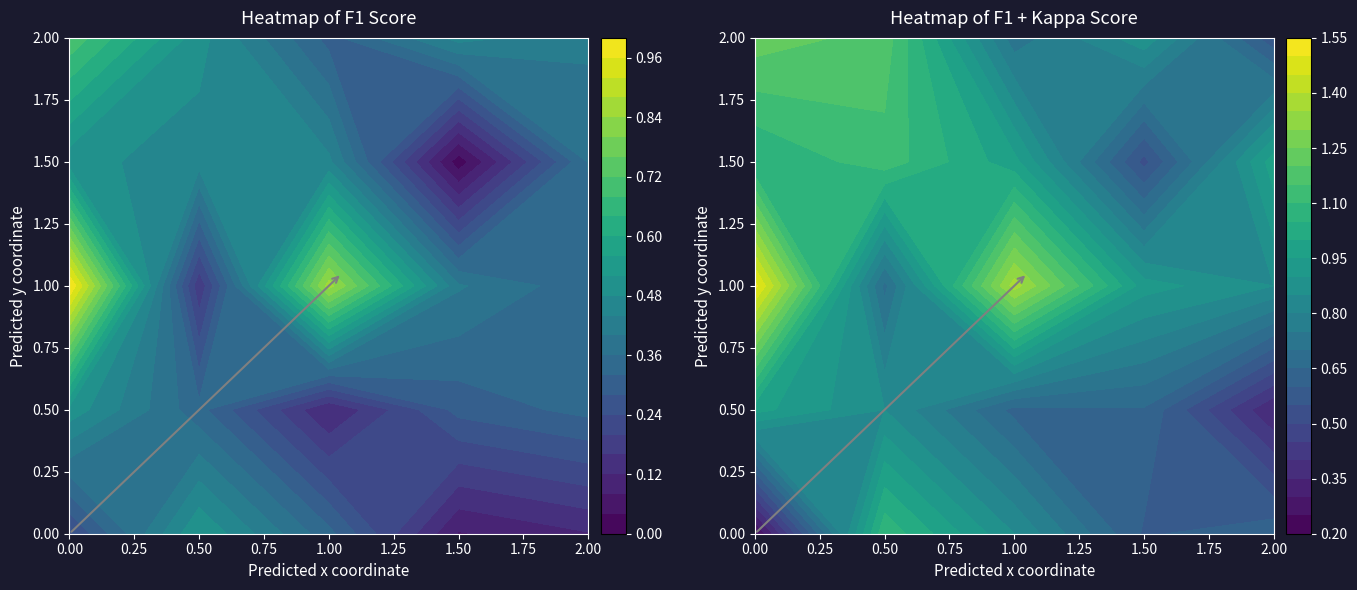

Read the value at 9.

0.3